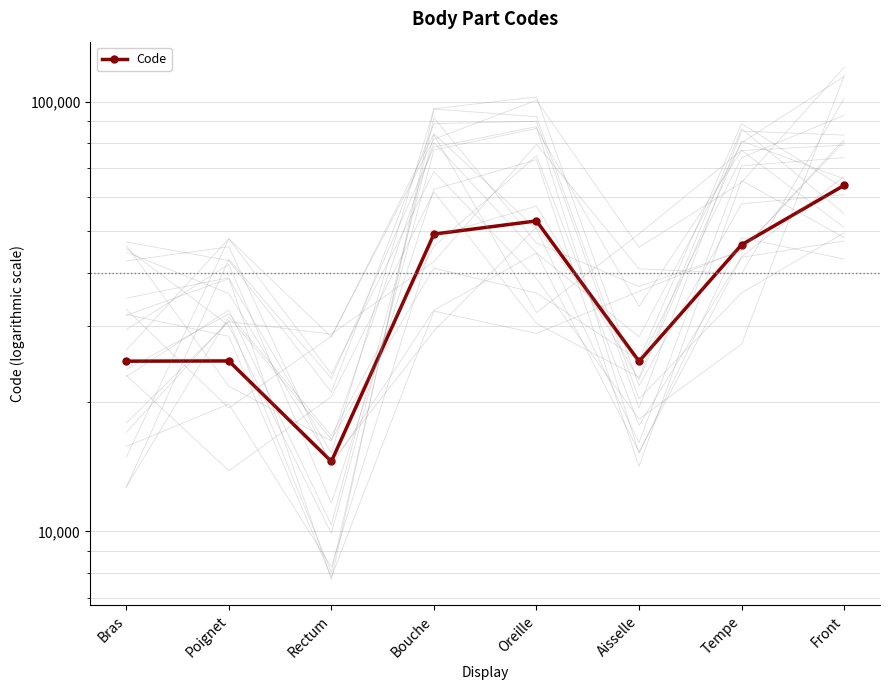

What is the value of the 3rd point from the left?

14544